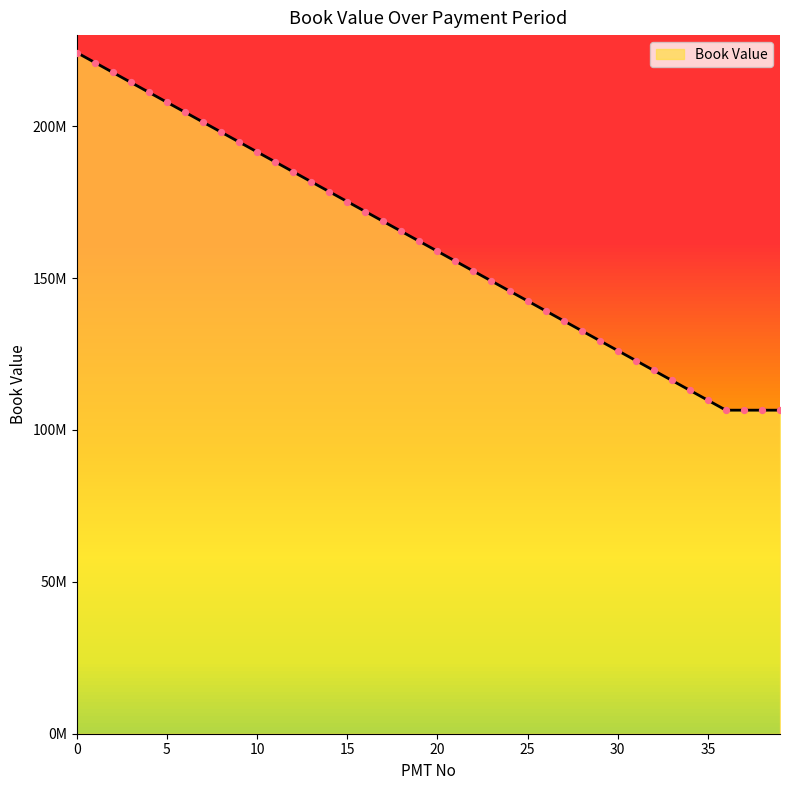

Approximately how many times larger is the value at 28 compared to 18?

0.8